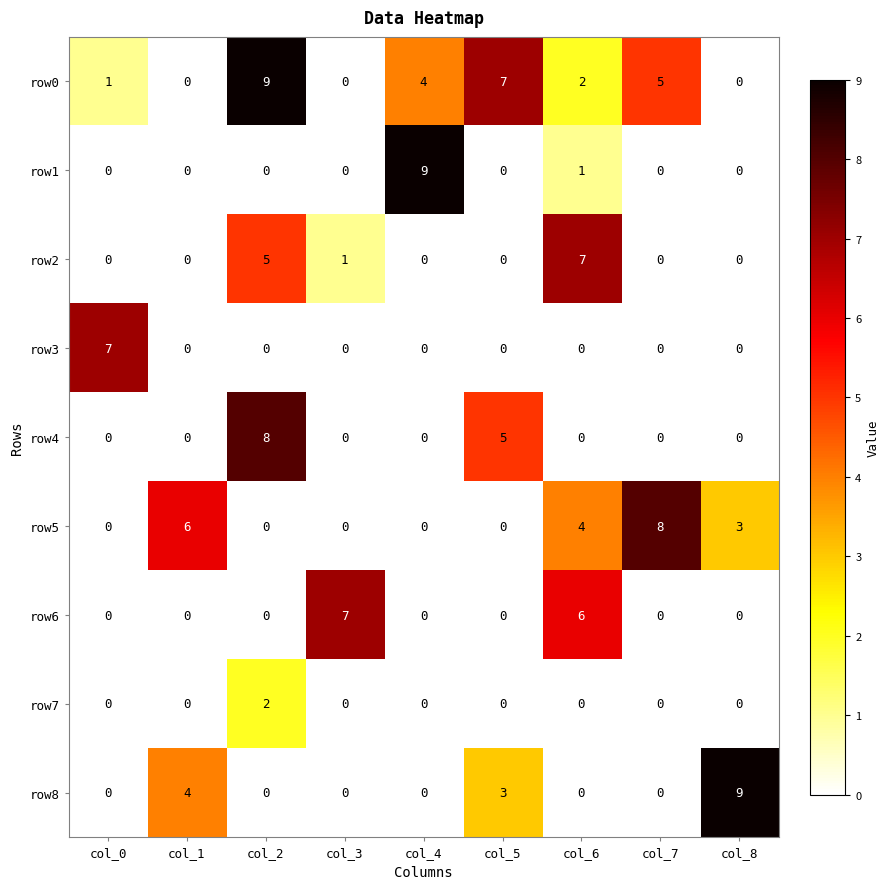

Is it true that row3 equals 0 at col_7?

True